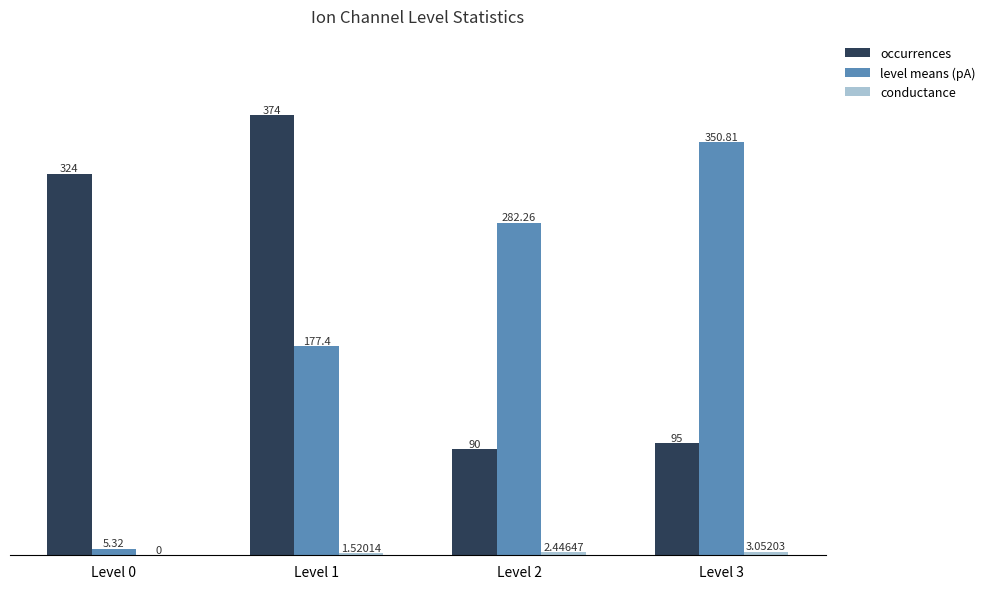

What is the sum of all occurrences values?

883.0